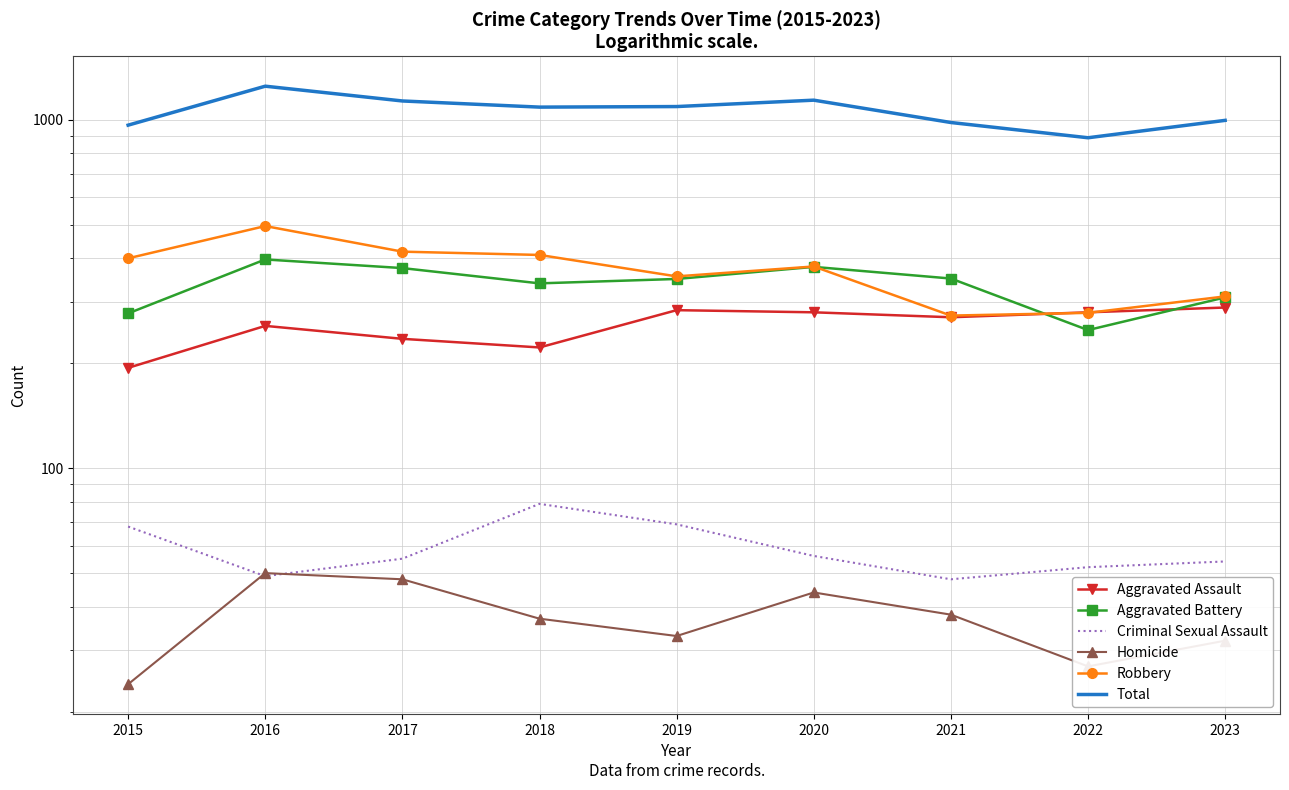

Where is the first local maximum for Homicide?

2016